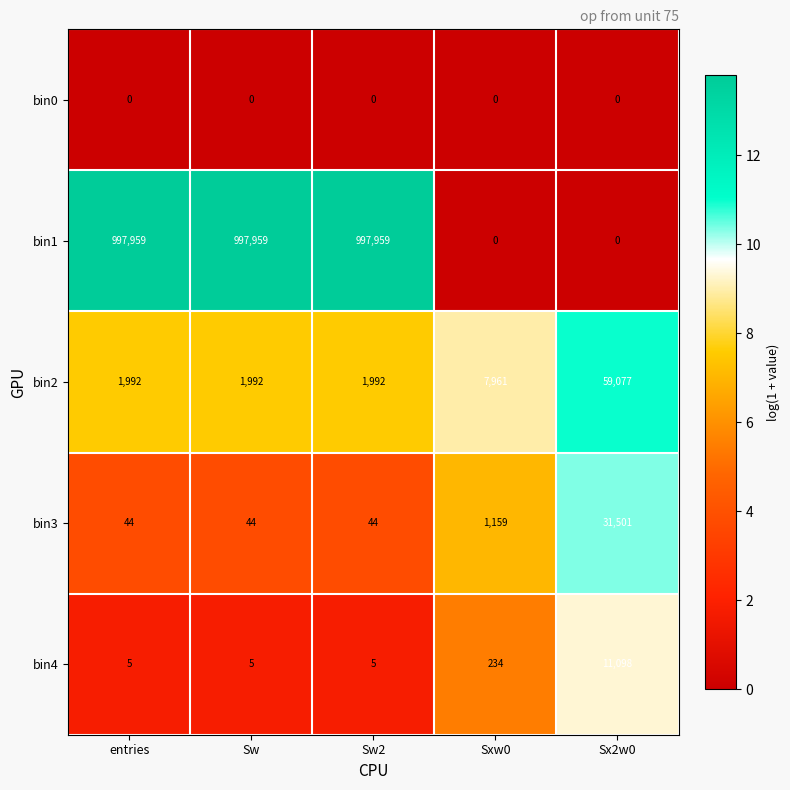

How many data points in bin1 are less than 997959?

2